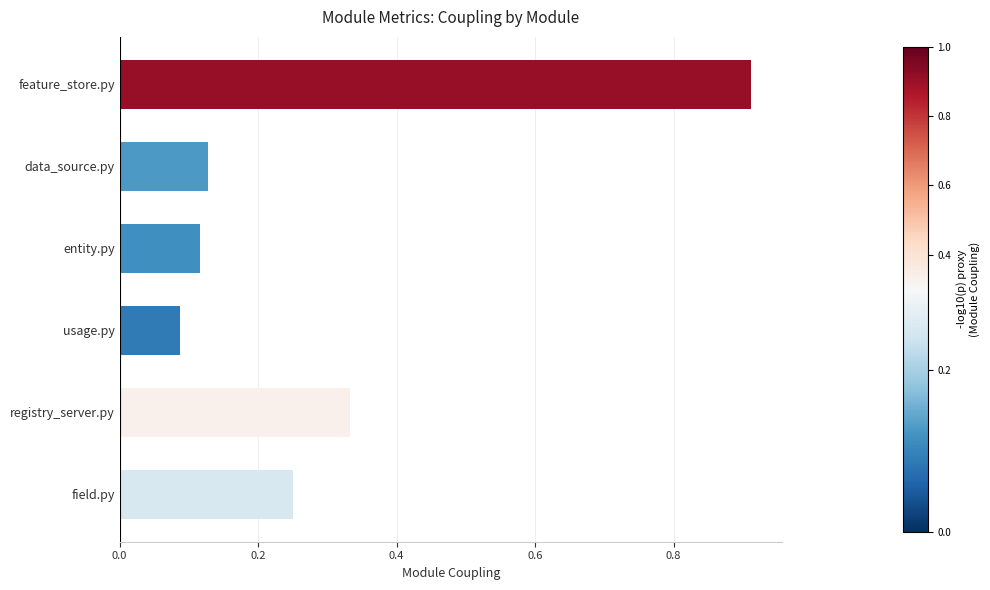

At which label is the value closest to 0?

usage.py